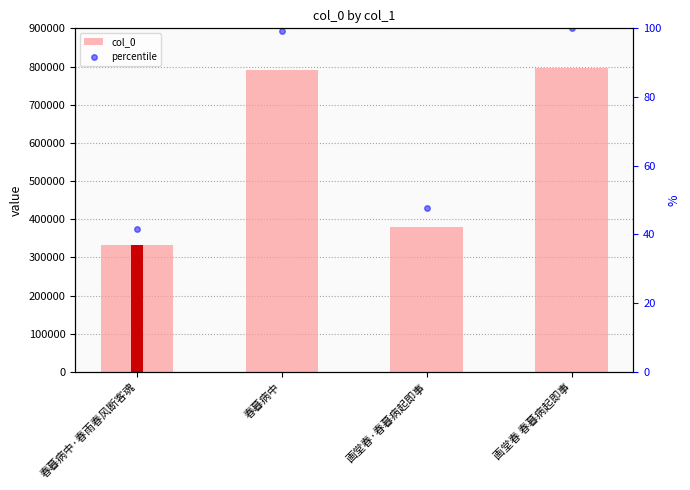

What is the difference between the maximum and minimum values in the col_0 series?

464683.0